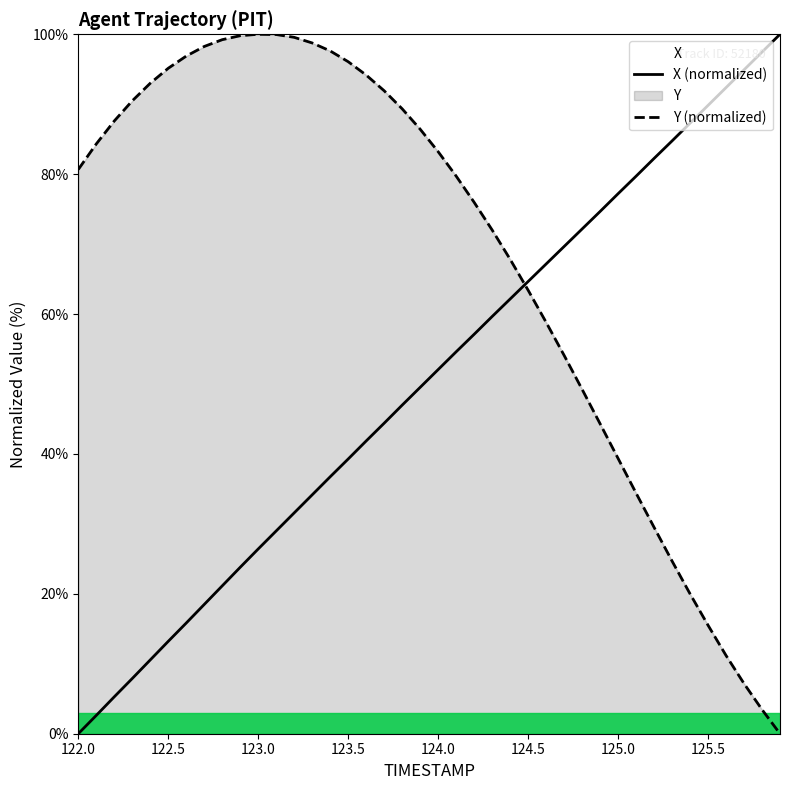

What is the sum of all X (normalized) values?

2018.3